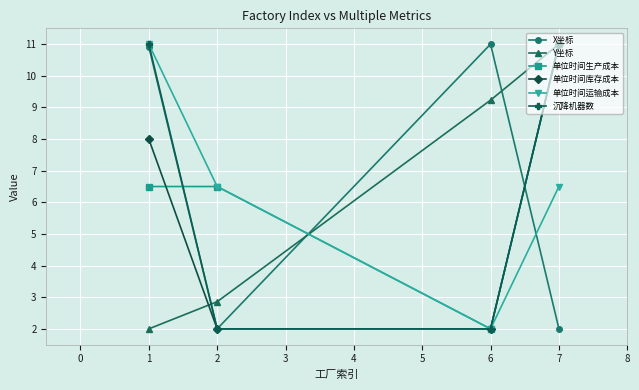

What is the value of the 沉降机器数 point at the 1st from the left?

11.0